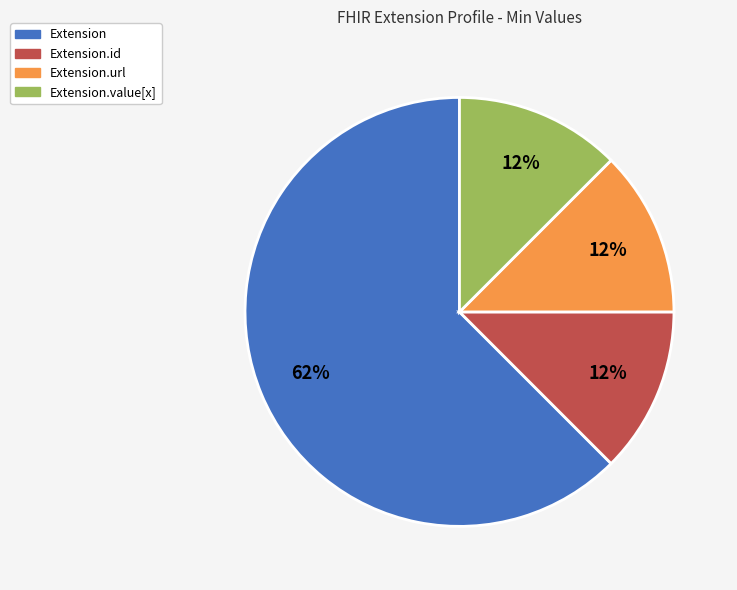

To the nearest percent, what is the average slice percentage?

25%